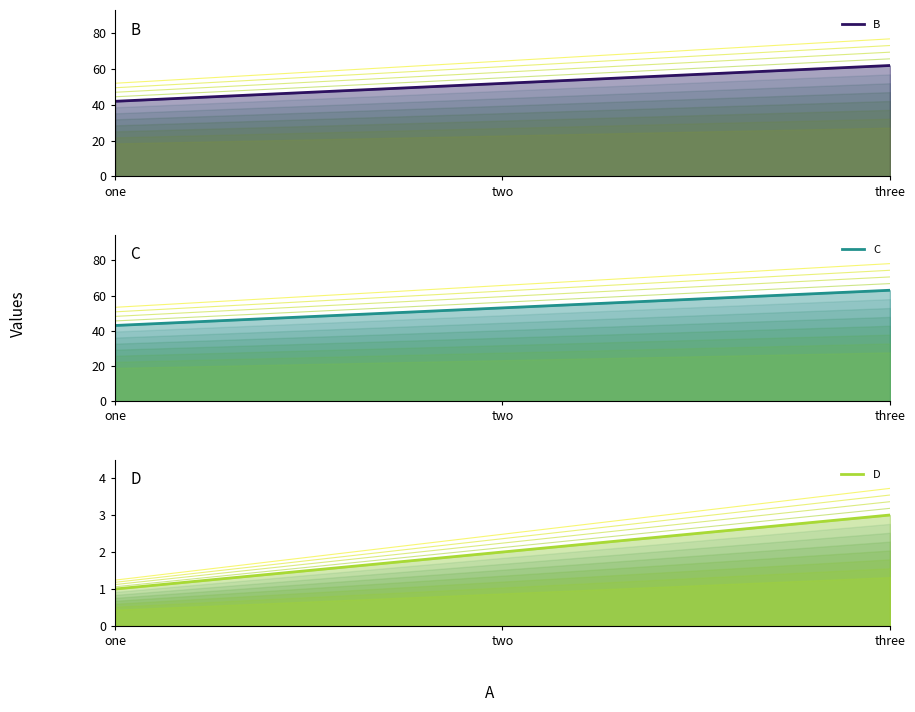

What is the maximum value for B?

62